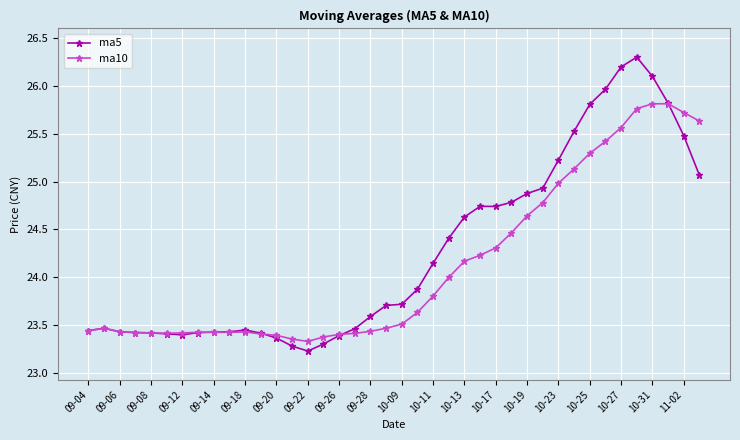

Which series has the largest range (max minus min)?

ma5